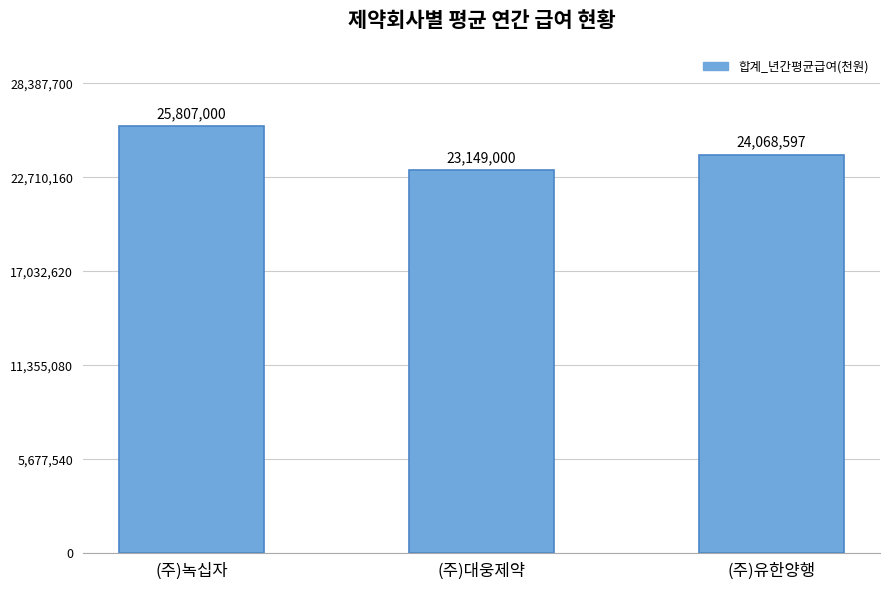

Are the bars grouped side by side (vs. stacked)?

No